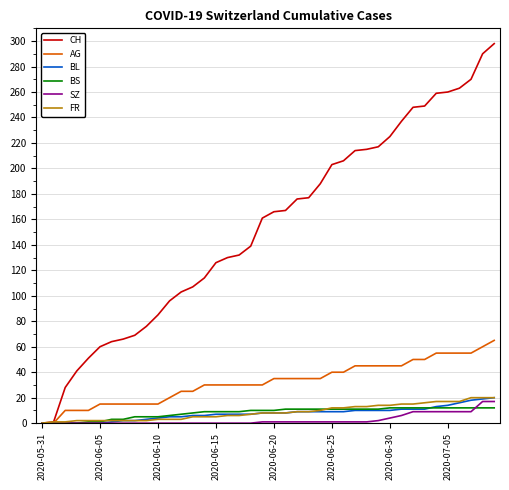

What is the maximum value shown in the chart?

298